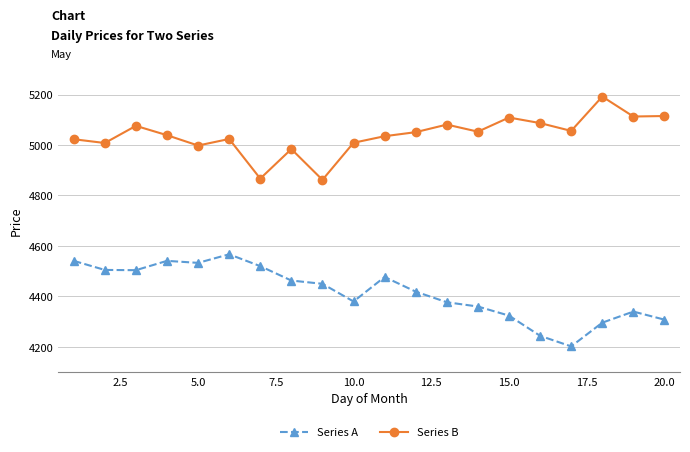

What is the maximum value shown in the chart?

5192